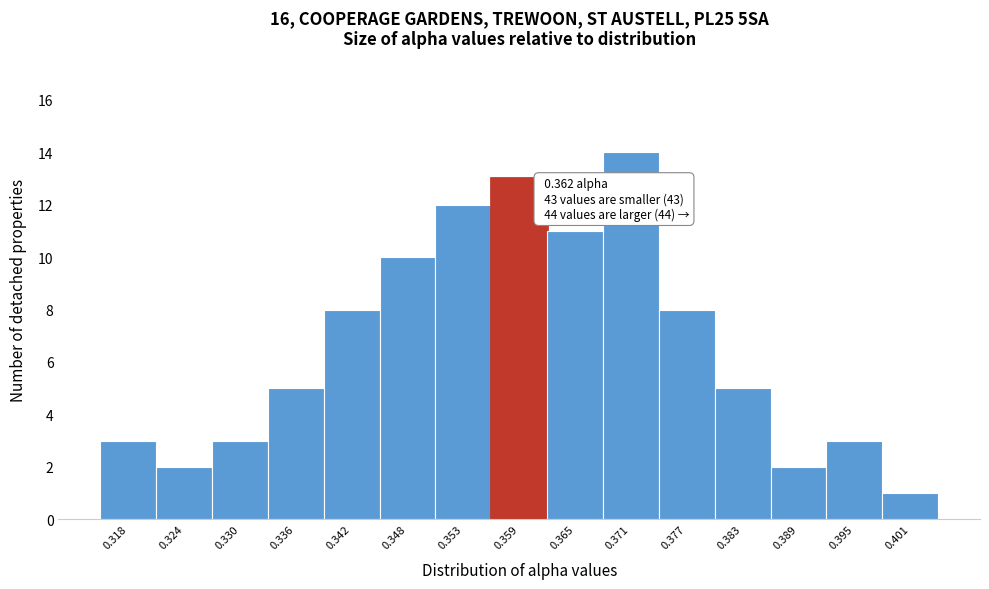

Reading left to right, what are all the values shown in this chart?

0.318=3	0.324=2	0.330=3	0.336=5	0.342=8	0.348=10	0.353=12	0.359=13	0.365=11	0.371=14	0.377=8	0.383=5	0.389=2	0.395=3	0.401=1